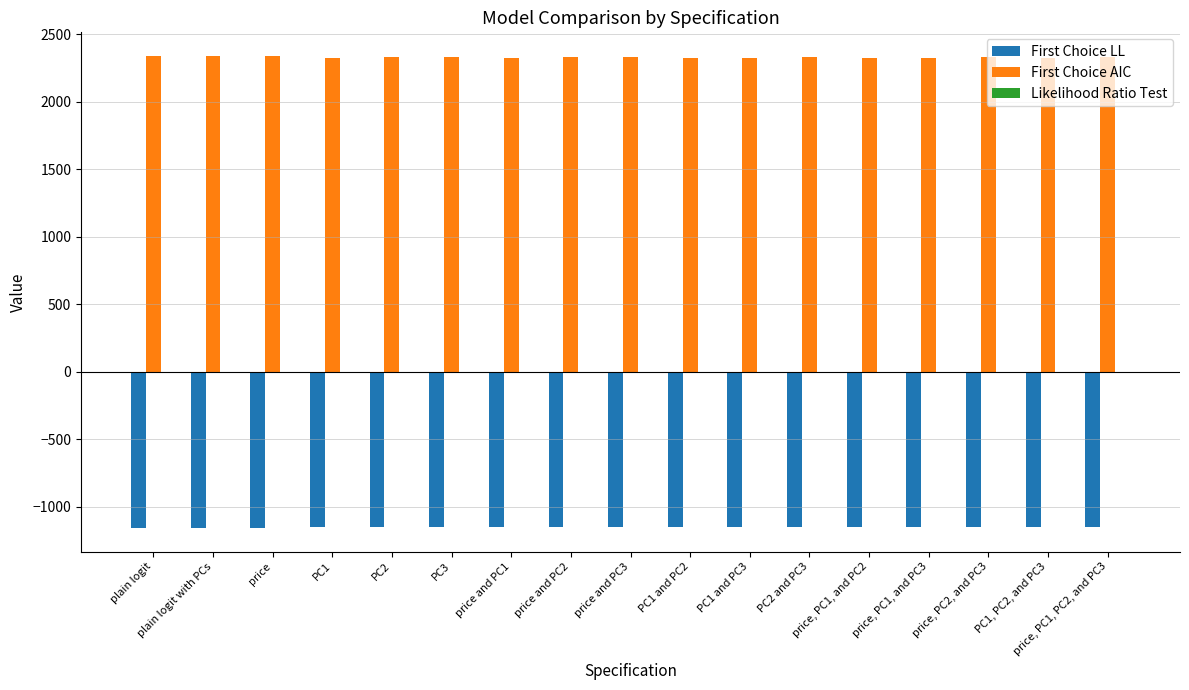

Is it true that First Choice AIC equals 2324.5 at price and PC1?

True